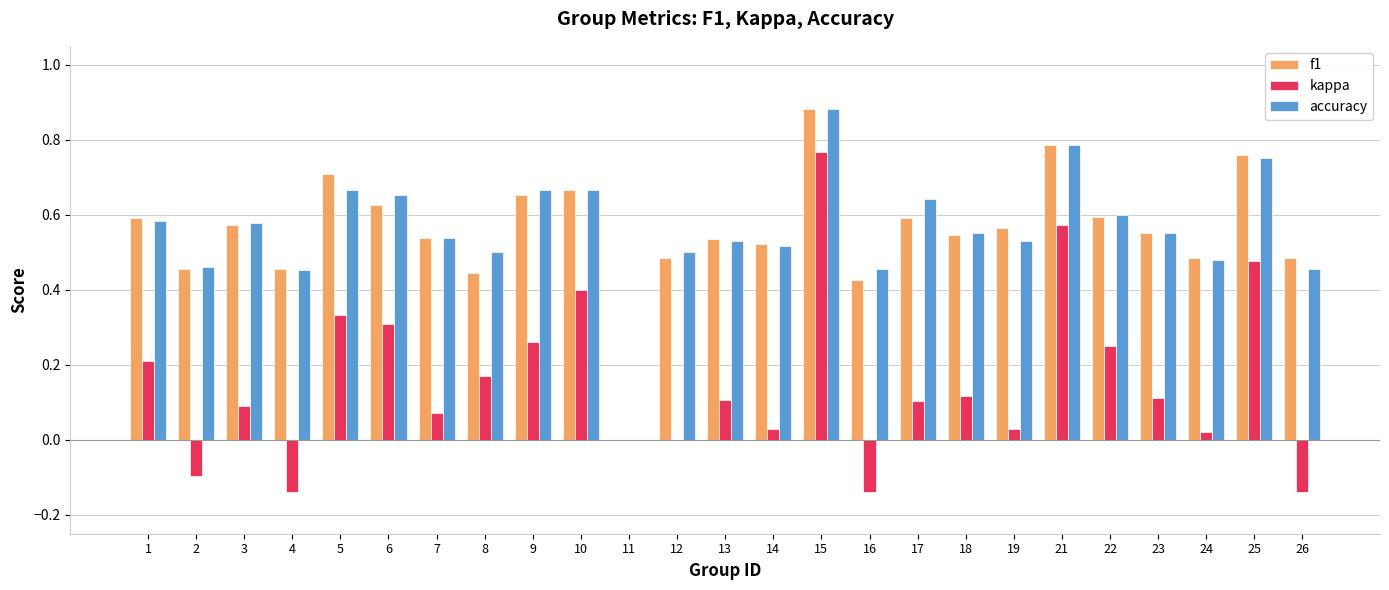

Count the number of data series in this chart.

3